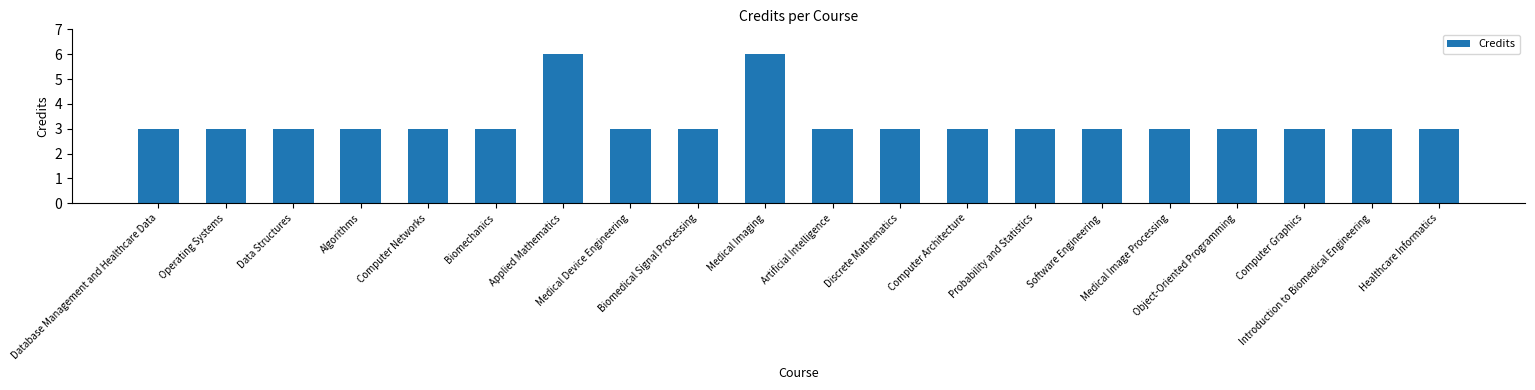

What is the minimum value shown in the chart?

3